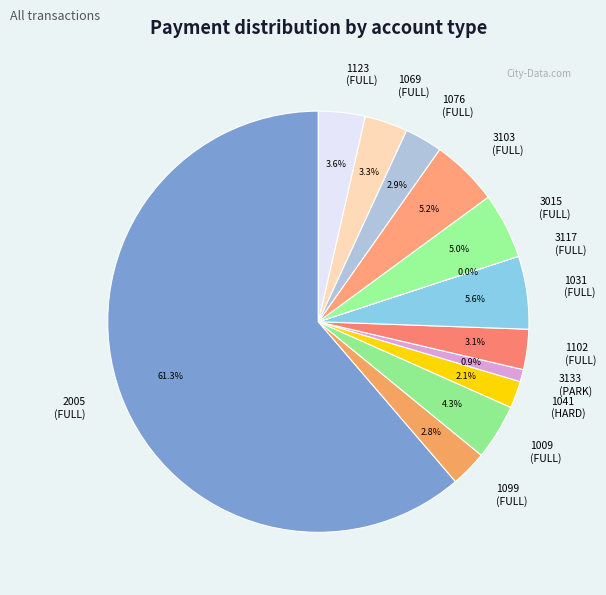

Does 3015 (FULL) represent more than half of the total?

No